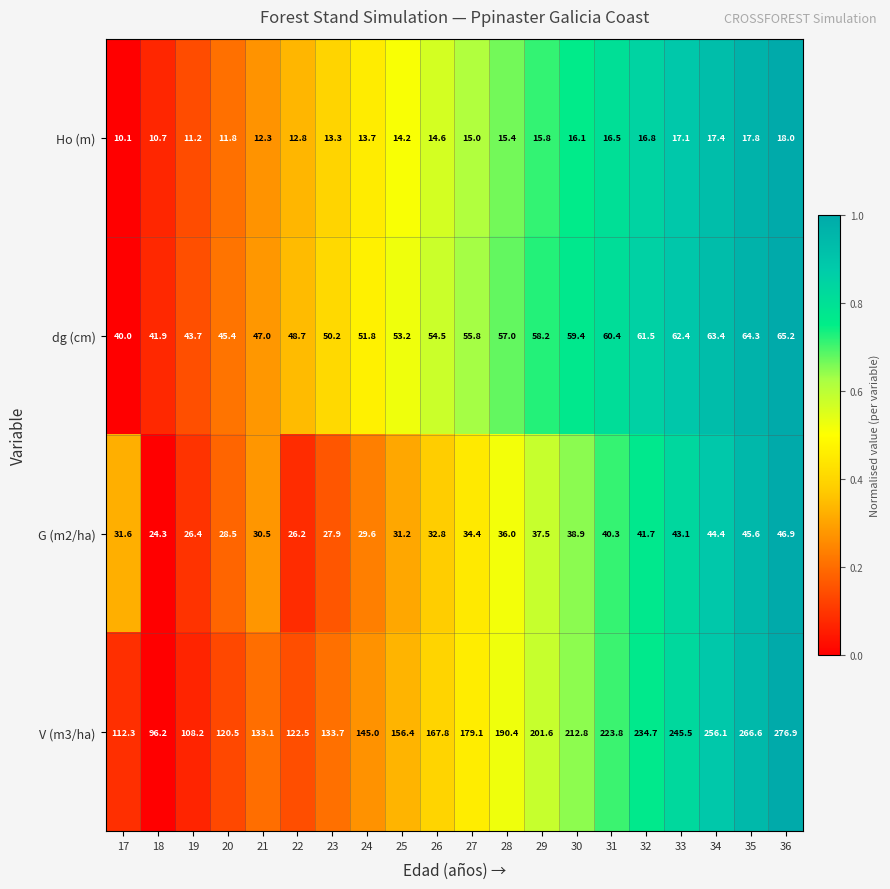

At how many categories does at least one series exceed 79?

20